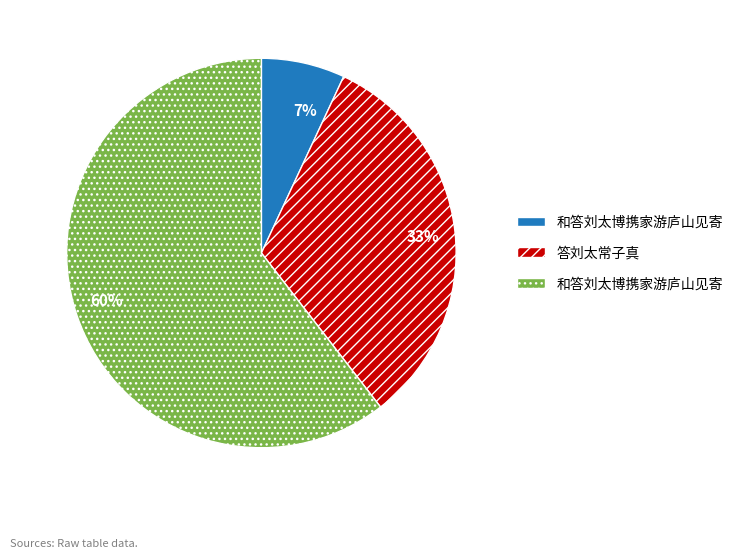

To the nearest percent, what is the average slice percentage?

33%